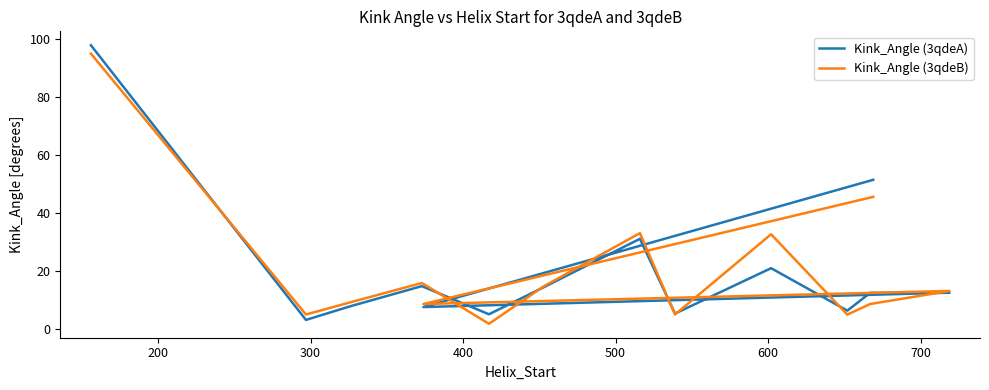

True or false: Kink_Angle (3qdeB) and Kink_Angle (3qdeA) cross at least once.

True